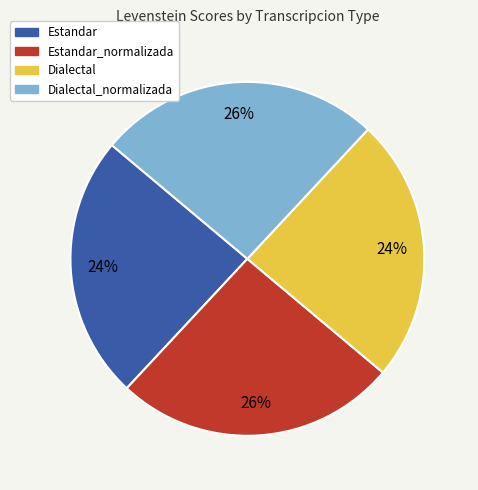

Is the sum of Estandar and Dialectal greater than half?

No